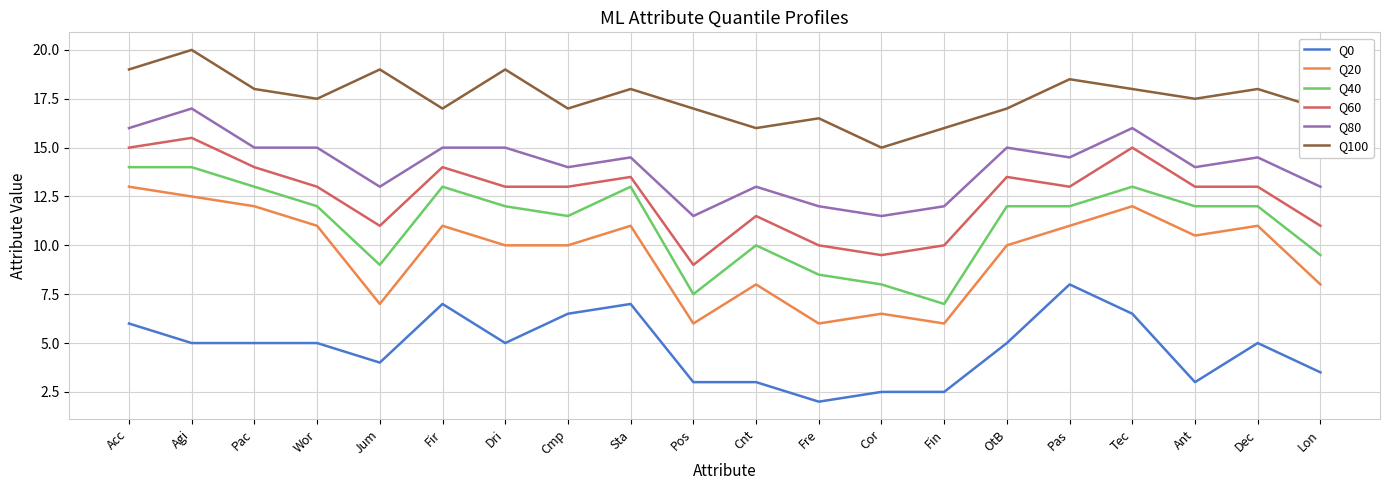

True or false: Q0 and Q40 intersect in this chart.

False